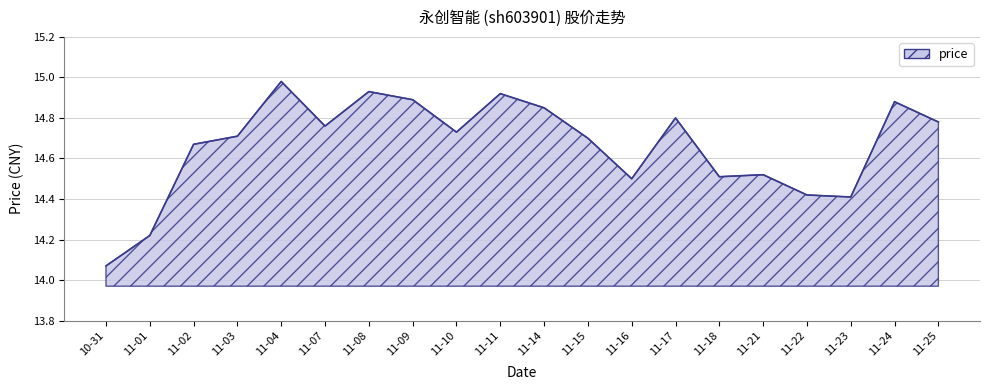

What is the difference between the second highest and second lowest values?

0.7